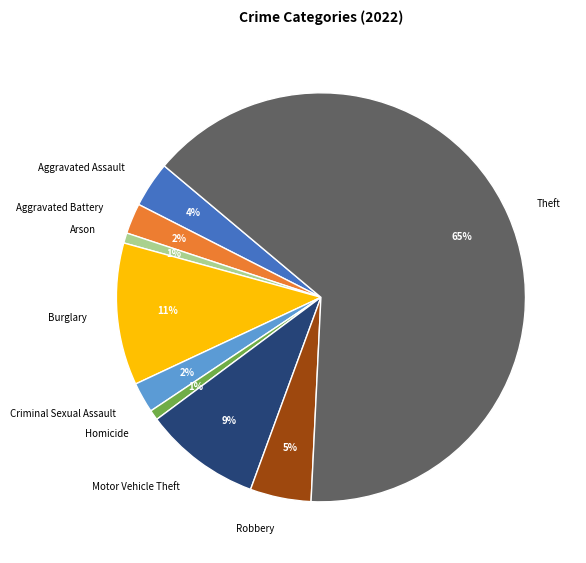

Is it true that Theft is 65% of the pie?

True